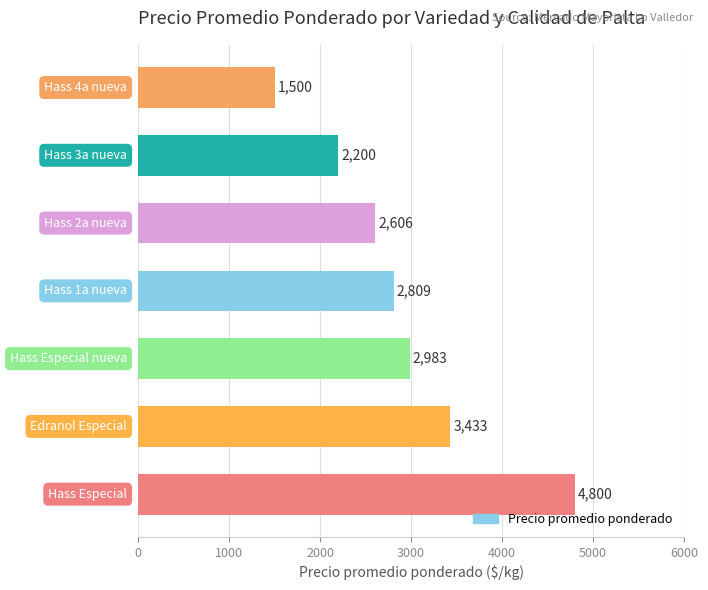

What is the difference between the maximum and minimum values?

3300